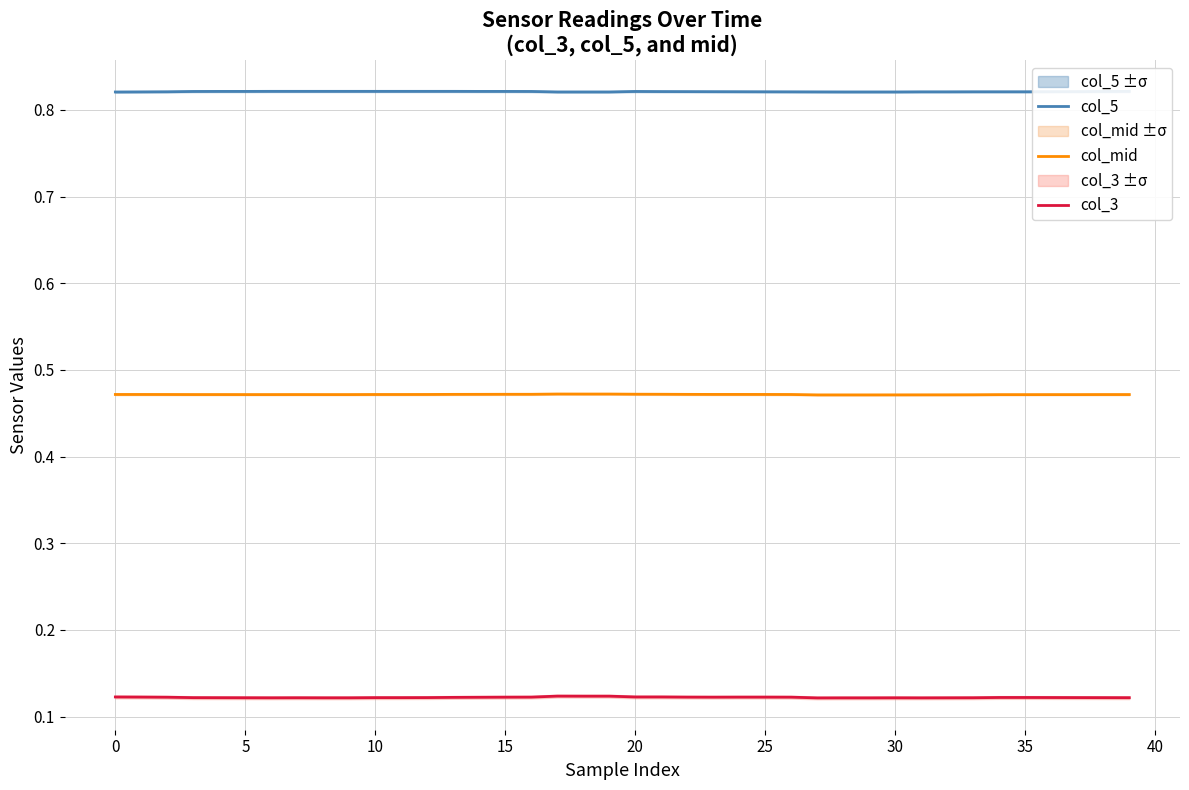

How many interior local peaks does the col_mid series have?

4